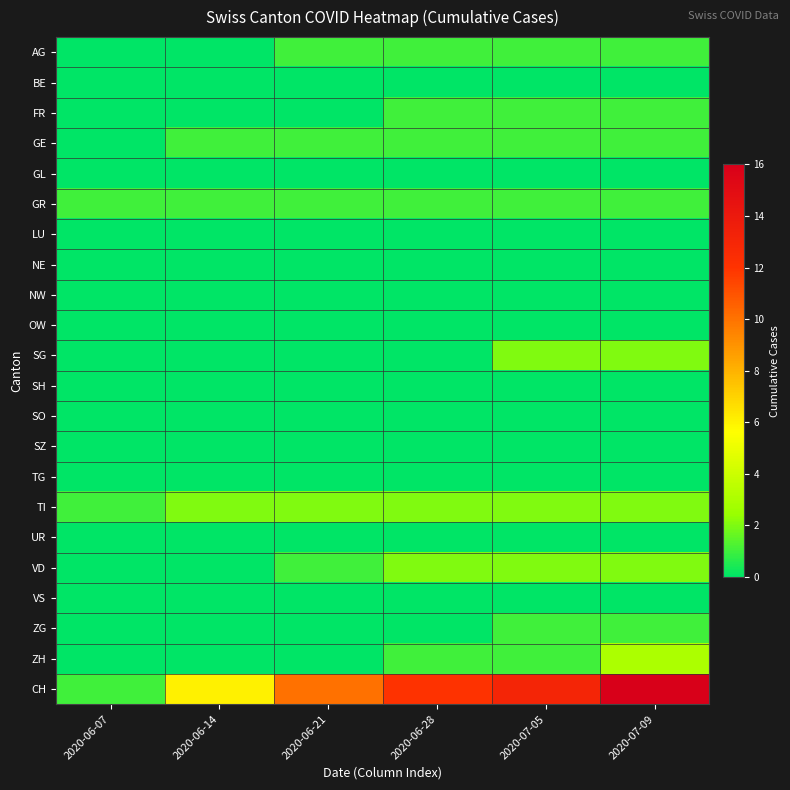

Reading left to right, what are all the values shown in this chart?

AG: 2020-06-07=0	2020-06-14=0	2020-06-21=1	2020-06-28=1	2020-07-05=1	2020-07-09=1
BE: 2020-06-07=0	2020-06-14=0	2020-06-21=0	2020-06-28=0	2020-07-05=0	2020-07-09=0
FR: 2020-06-07=0	2020-06-14=0	2020-06-21=0	2020-06-28=1	2020-07-05=1	2020-07-09=1
GE: 2020-06-07=0	2020-06-14=1	2020-06-21=1	2020-06-28=1	2020-07-05=1	2020-07-09=1
GL: 2020-06-07=0	2020-06-14=0	2020-06-21=0	2020-06-28=0	2020-07-05=0	2020-07-09=0
GR: 2020-06-07=1	2020-06-14=1	2020-06-21=1	2020-06-28=1	2020-07-05=1	2020-07-09=1
LU: 2020-06-07=0	2020-06-14=0	2020-06-21=0	2020-06-28=0	2020-07-05=0	2020-07-09=0
NE: 2020-06-07=0	2020-06-14=0	2020-06-21=0	2020-06-28=0	2020-07-05=0	2020-07-09=0
NW: 2020-06-07=0	2020-06-14=0	2020-06-21=0	2020-06-28=0	2020-07-05=0	2020-07-09=0
OW: 2020-06-07=0	2020-06-14=0	2020-06-21=0	2020-06-28=0	2020-07-05=0	2020-07-09=0
SG: 2020-06-07=0	2020-06-14=0	2020-06-21=0	2020-06-28=0	2020-07-05=2	2020-07-09=2
SH: 2020-06-07=0	2020-06-14=0	2020-06-21=0	2020-06-28=0	2020-07-05=0	2020-07-09=0
SO: 2020-06-07=0	2020-06-14=0	2020-06-21=0	2020-06-28=0	2020-07-05=0	2020-07-09=0
SZ: 2020-06-07=0	2020-06-14=0	2020-06-21=0	2020-06-28=0	2020-07-05=0	2020-07-09=0
TG: 2020-06-07=0	2020-06-14=0	2020-06-21=0	2020-06-28=0	2020-07-05=0	2020-07-09=0
TI: 2020-06-07=1	2020-06-14=2	2020-06-21=2	2020-06-28=2	2020-07-05=2	2020-07-09=2
UR: 2020-06-07=0	2020-06-14=0	2020-06-21=0	2020-06-28=0	2020-07-05=0	2020-07-09=0
VD: 2020-06-07=0	2020-06-14=0	2020-06-21=1	2020-06-28=2	2020-07-05=2	2020-07-09=2
VS: 2020-06-07=0	2020-06-14=0	2020-06-21=0	2020-06-28=0	2020-07-05=0	2020-07-09=0
ZG: 2020-06-07=0	2020-06-14=0	2020-06-21=0	2020-06-28=0	2020-07-05=1	2020-07-09=1
ZH: 2020-06-07=0	2020-06-14=0	2020-06-21=0	2020-06-28=1	2020-07-05=1	2020-07-09=3
CH: 2020-06-07=1	2020-06-14=6	2020-06-21=10	2020-06-28=12	2020-07-05=13	2020-07-09=16